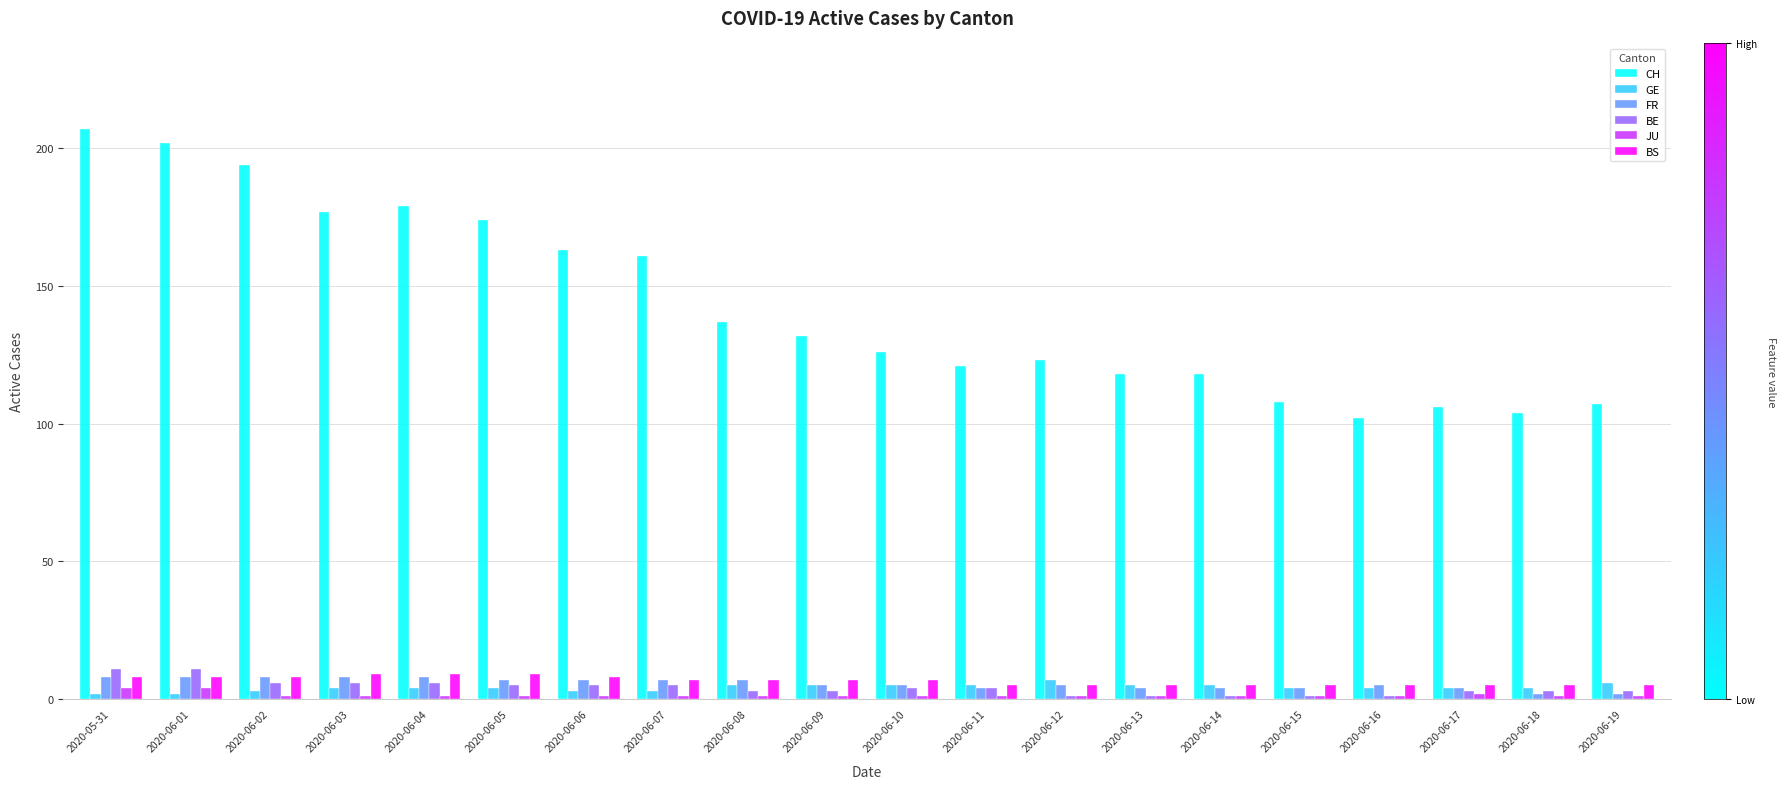

The value of CH at 2020-06-08 is 84. True or false?

False